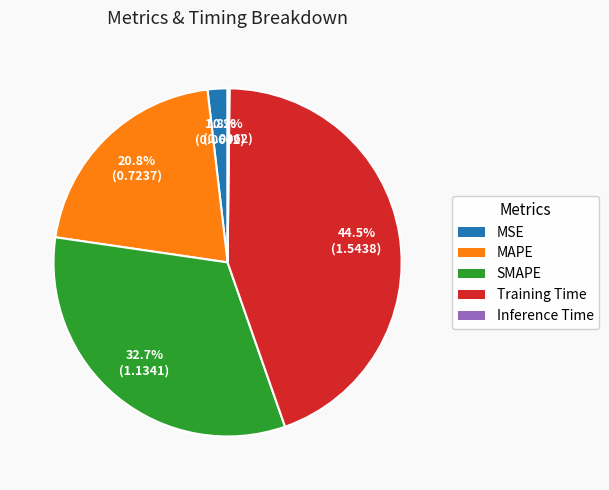

Which slice is the largest?

Training Time